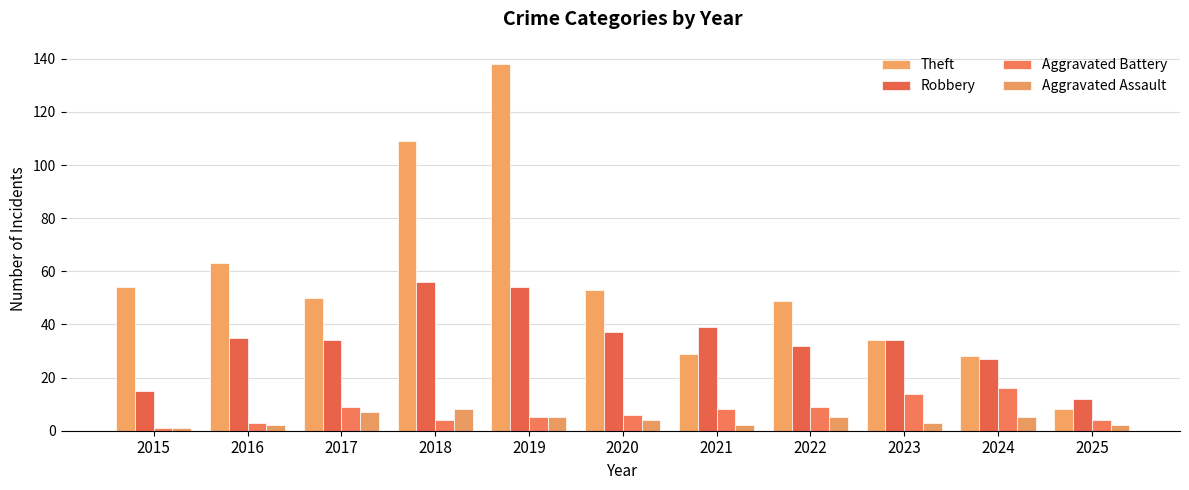

Reading right to left, what are all the values shown in this chart?

Theft: 2025=8	2024=28	2023=34	2022=49	2021=29	2020=53	2019=138	2018=109	2017=50	2016=63	2015=54
Robbery: 2025=12	2024=27	2023=34	2022=32	2021=39	2020=37	2019=54	2018=56	2017=34	2016=35	2015=15
Aggravated Battery: 2025=4	2024=16	2023=14	2022=9	2021=8	2020=6	2019=5	2018=4	2017=9	2016=3	2015=1
Aggravated Assault: 2025=2	2024=5	2023=3	2022=5	2021=2	2020=4	2019=5	2018=8	2017=7	2016=2	2015=1